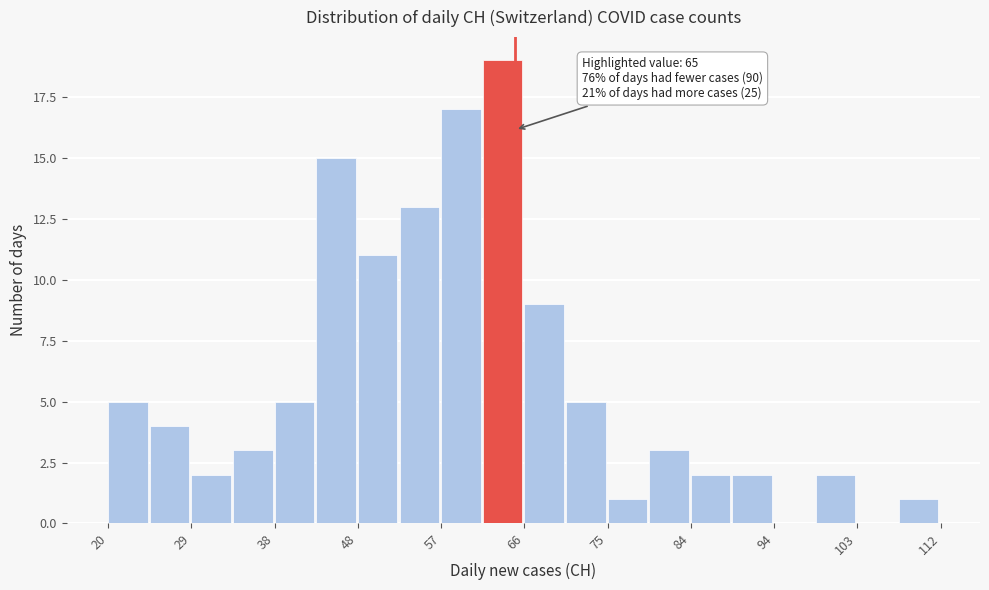

Which range on the x-axis has the tallest bar?

61.4 to 66.0